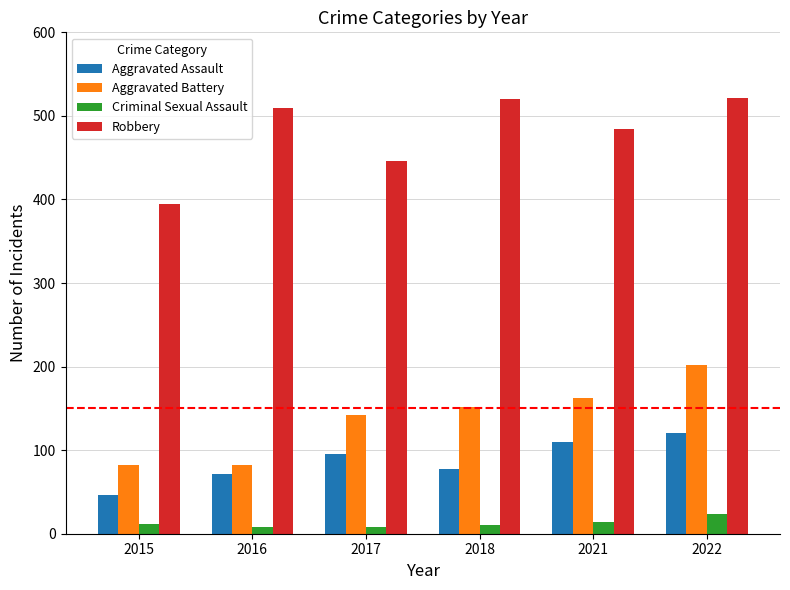

How many groups of bars are there?

6